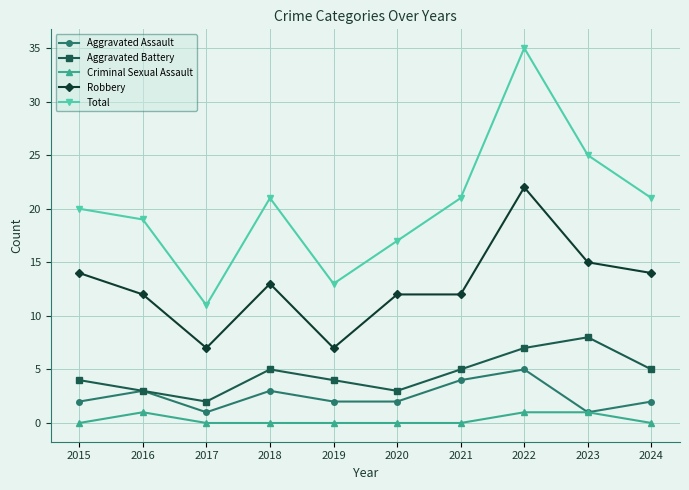

Which series has the largest total across all categories?

Total